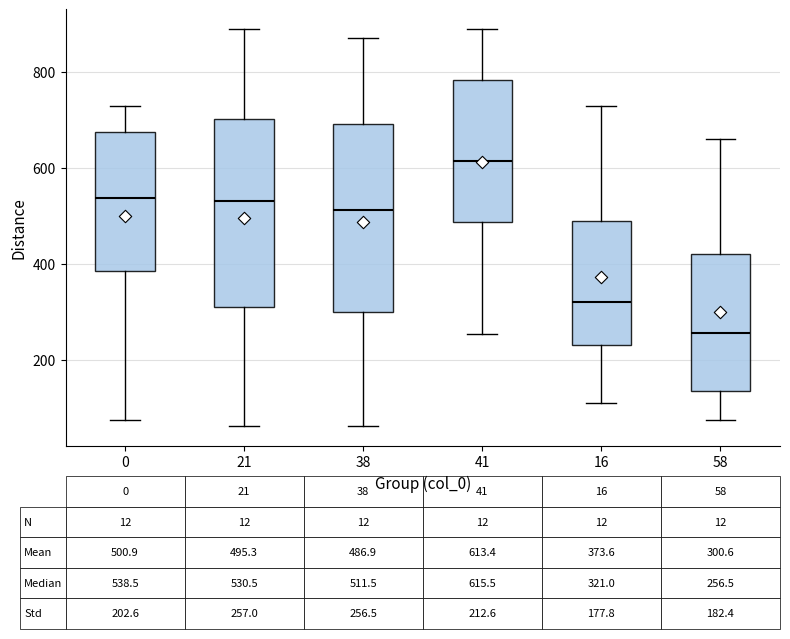

Which box has the lowest median line?

58